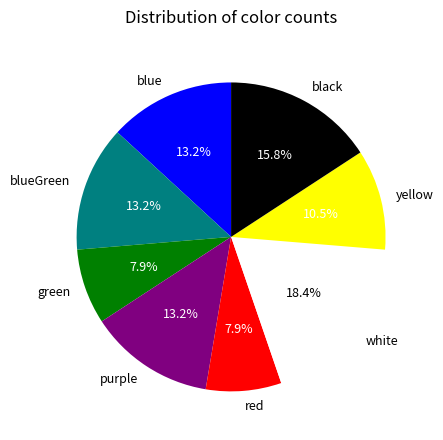

To the nearest percent, what percentage of the pie is blueGreen?

13%